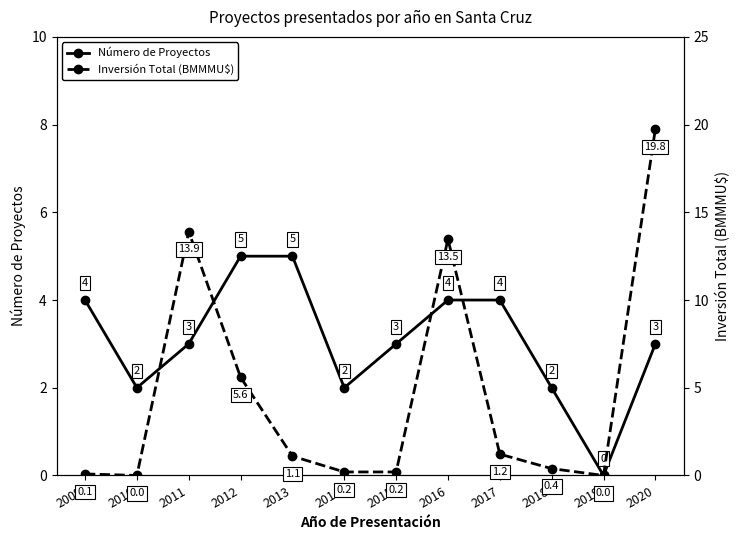

At which category does the chart reach its minimum across all series?

2019